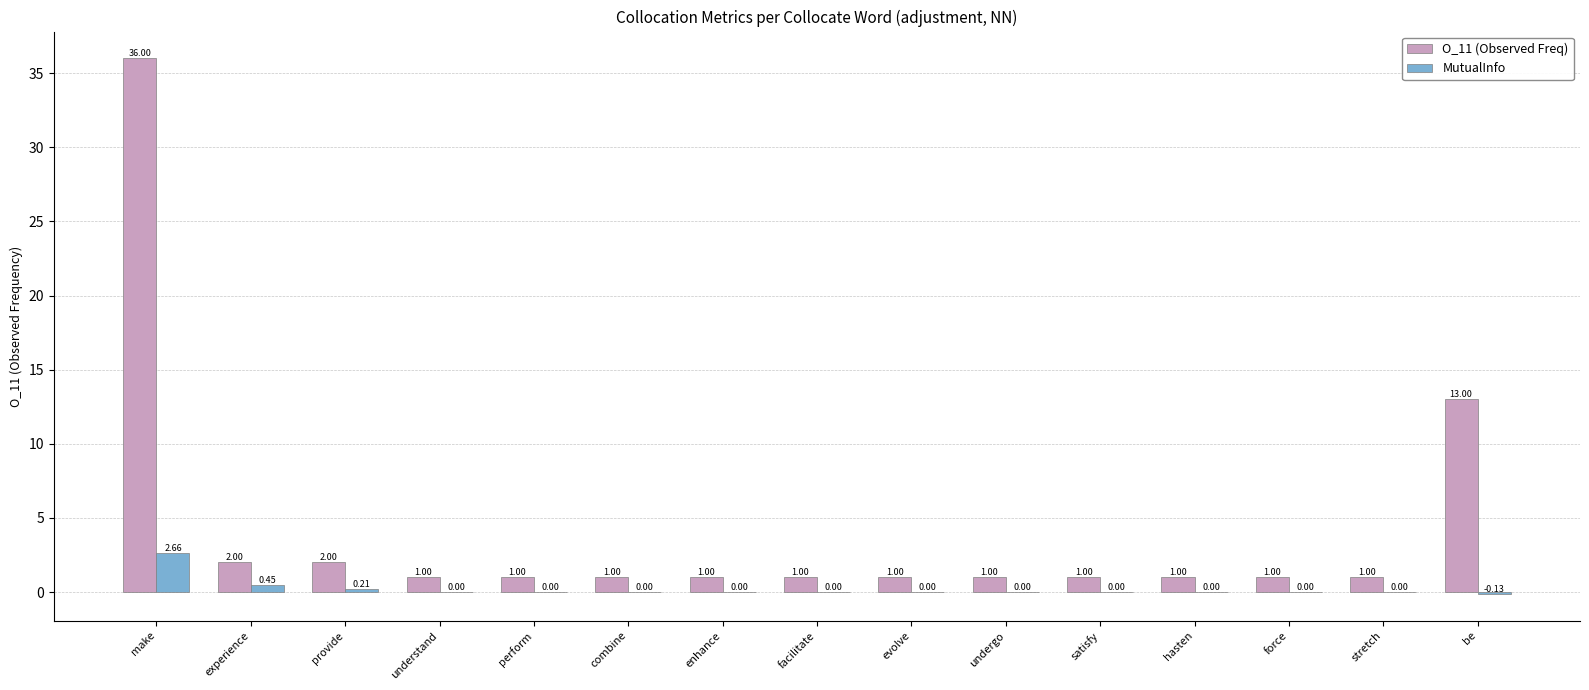

Between combine and be, which series saw the biggest shift?

O_11 (Observed Freq)